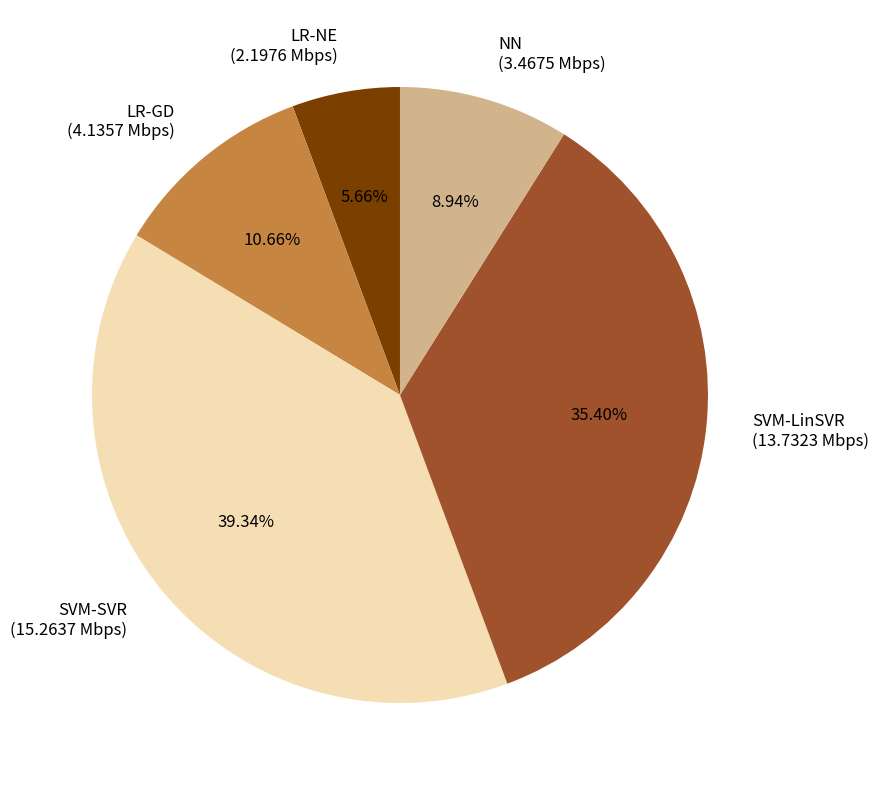

Which category has the smallest portion of the pie?

LR-NE